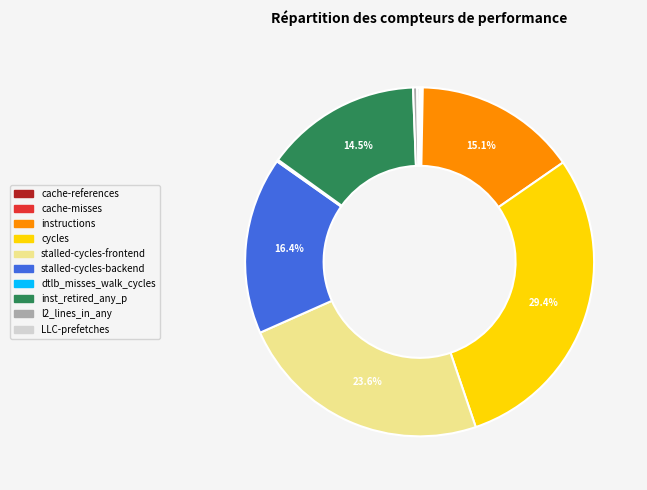

Is l2_lines_in_any the majority of the pie?

No